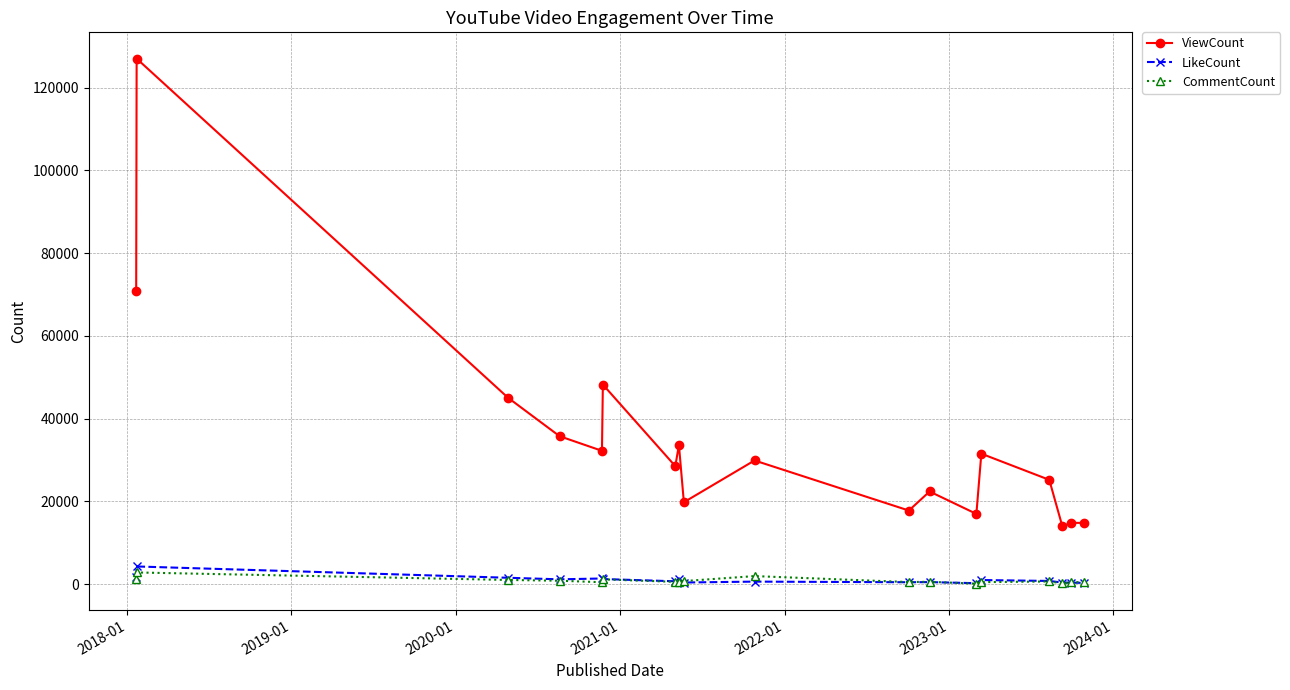

What is the highest value of the CommentCount series?

2833